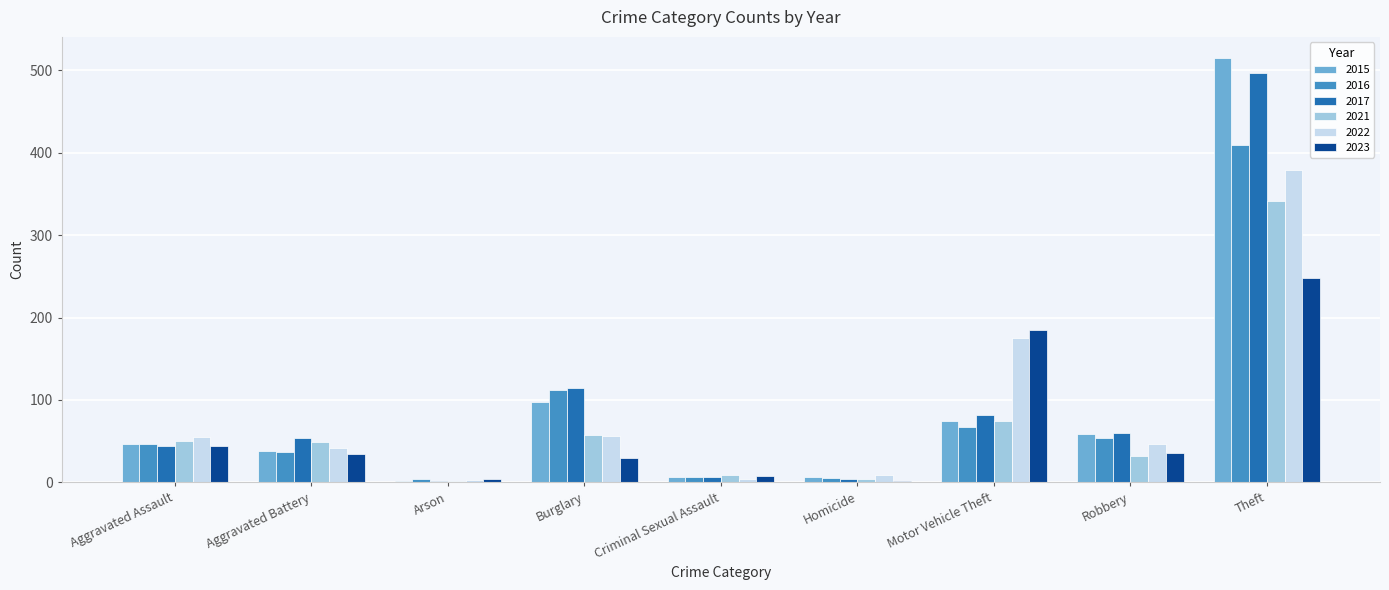

Which series has the widest spread of values?

2015